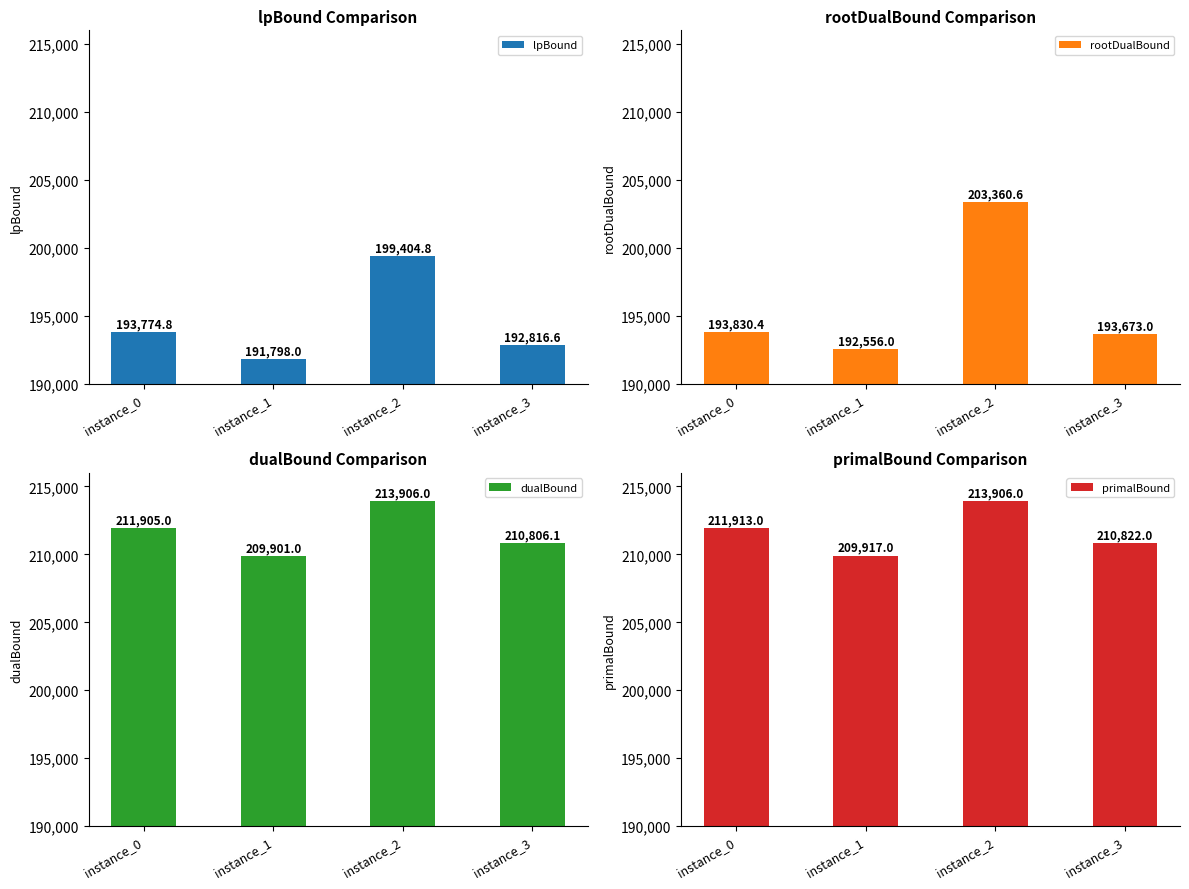

Rank the categories by rootDualBound value from highest to lowest.

instance_2, instance_0, instance_3, instance_1